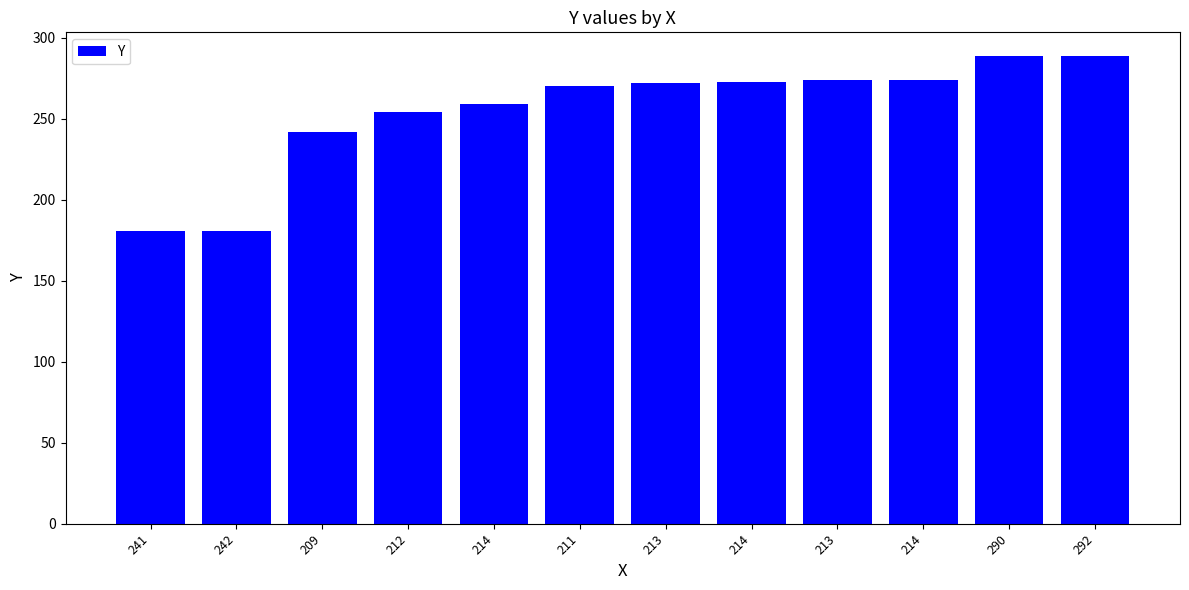

How many bars are there in total?

12